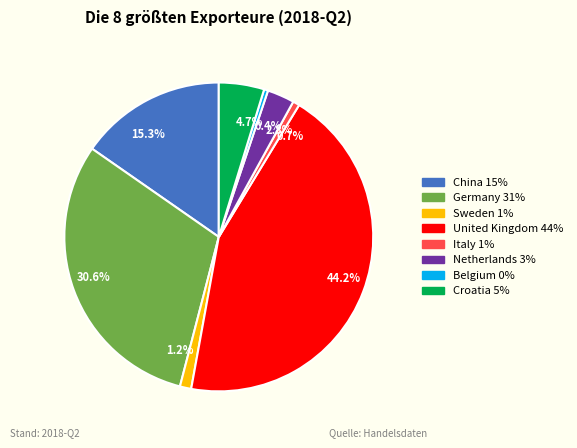

To the nearest percent, what is the difference between the largest and smallest slice percentages?

44%